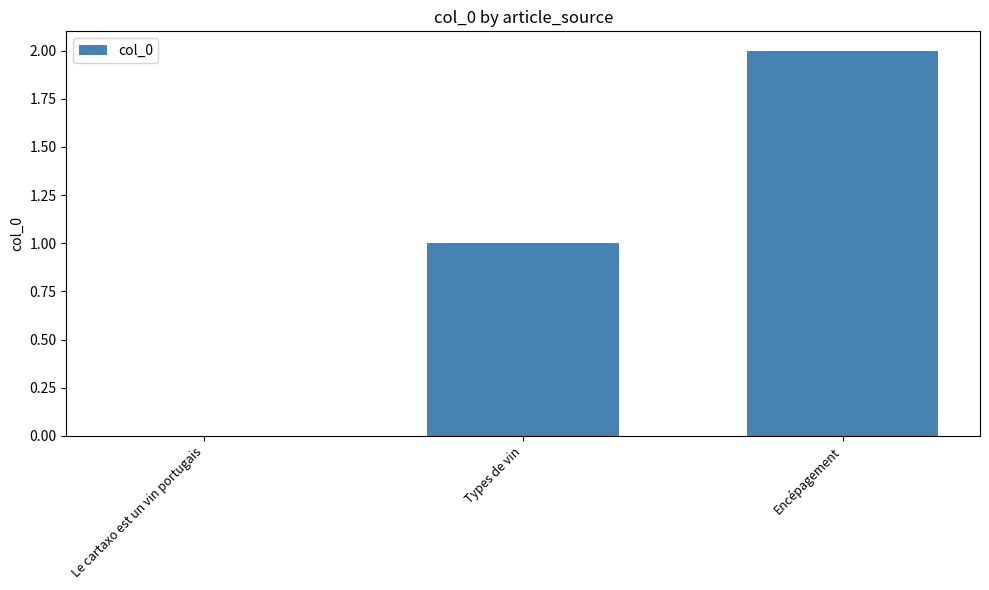

Reading left to right, transcribe all the data shown in this chart.

Le cartaxo est un vin portugais=0	Types de vin=1	Encépagement=2